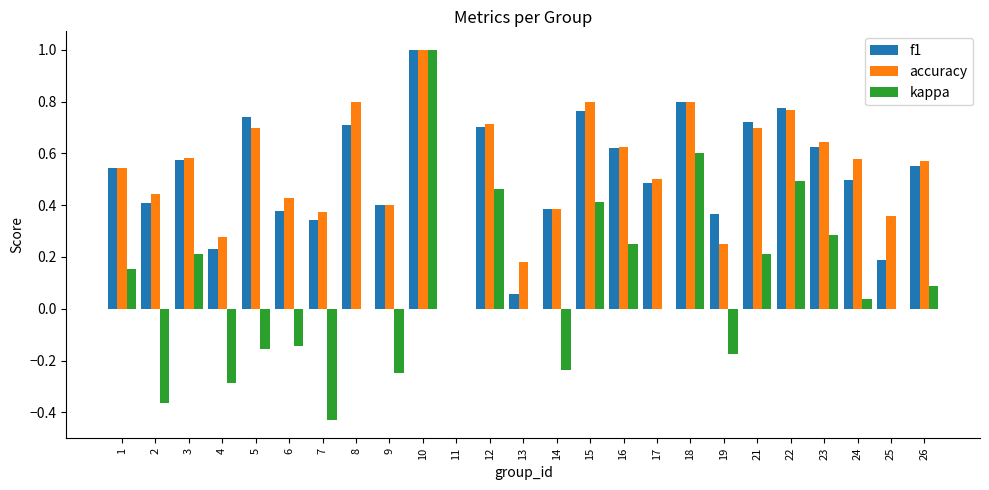

What is the maximum value shown in the chart?

1.0